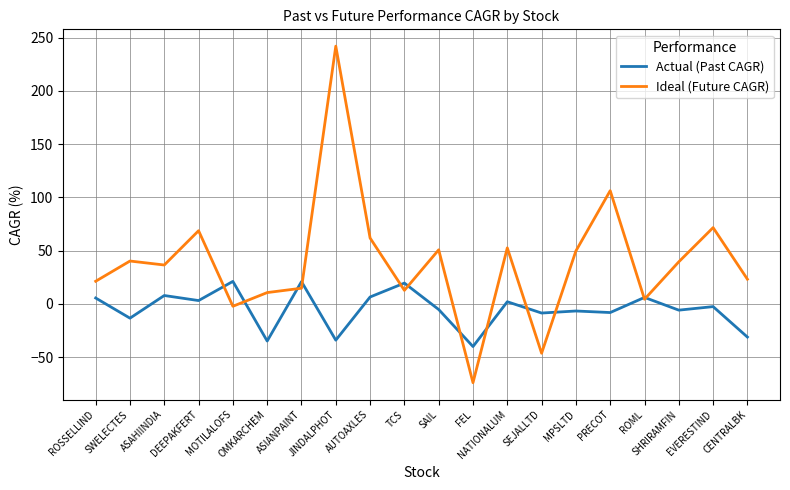

What is the difference between the maximum and minimum values in the Actual (Past CAGR) series?

61.1